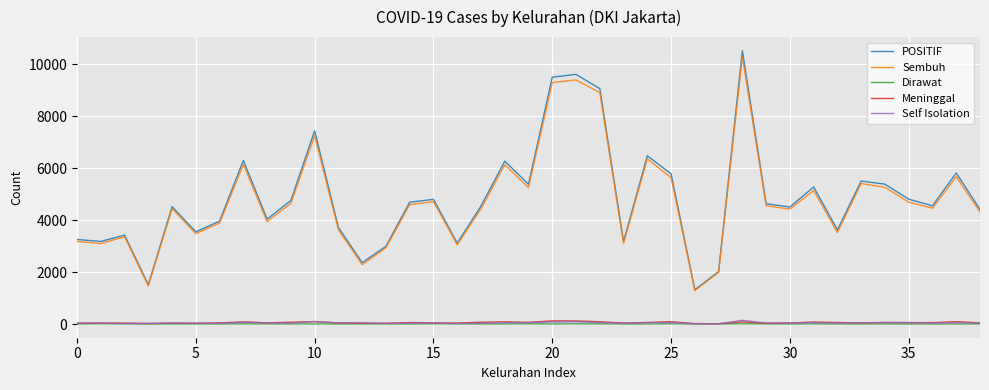

What is the minimum value for POSITIF?

1321